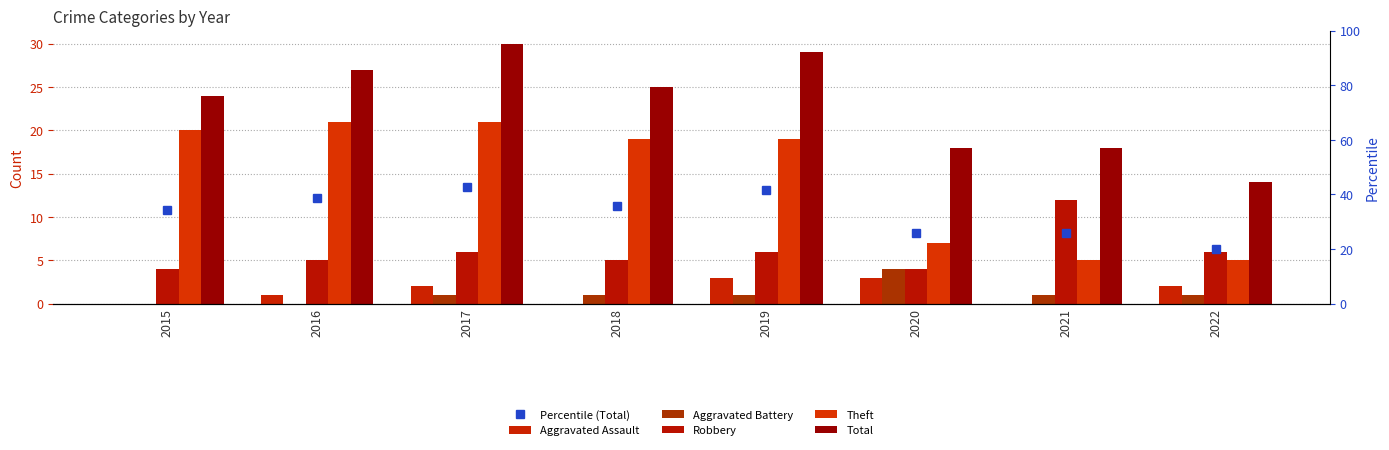

What is the sum of the Aggravated Assault values at 2021 and 2017?

2